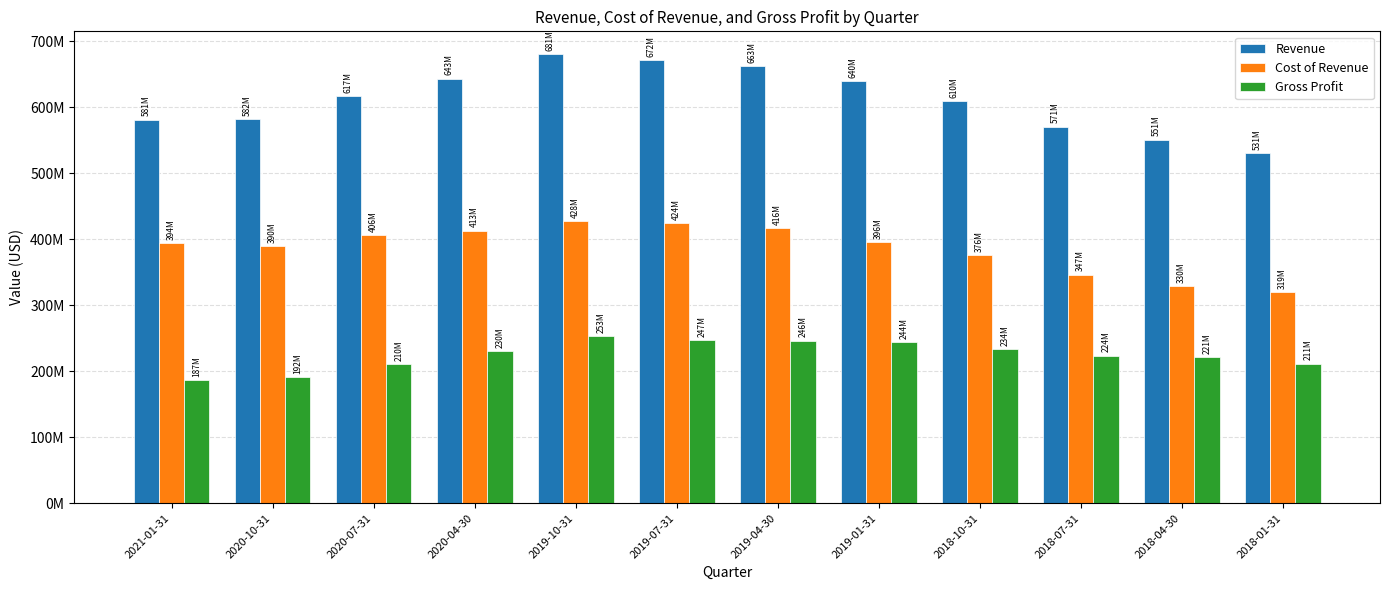

At how many categories does at least one series exceed 490293841?

12